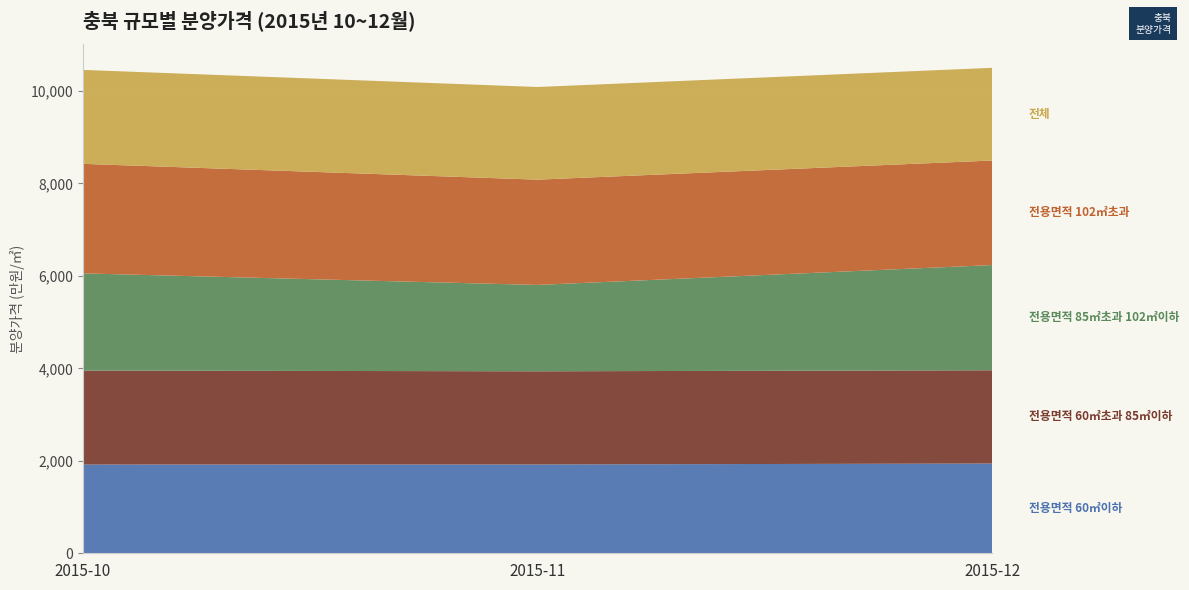

Reading left to right, list all the values displayed in this chart.

전용면적 60㎡이하: 1919	1921	1941
전용면적 60㎡초과 85㎡이하: 2033	2015	2017
전용면적 85㎡초과 102㎡이하: 2102	1868	2276
전용면적 102㎡초과: 2369	2277	2261
전체: 2032	2004	2005